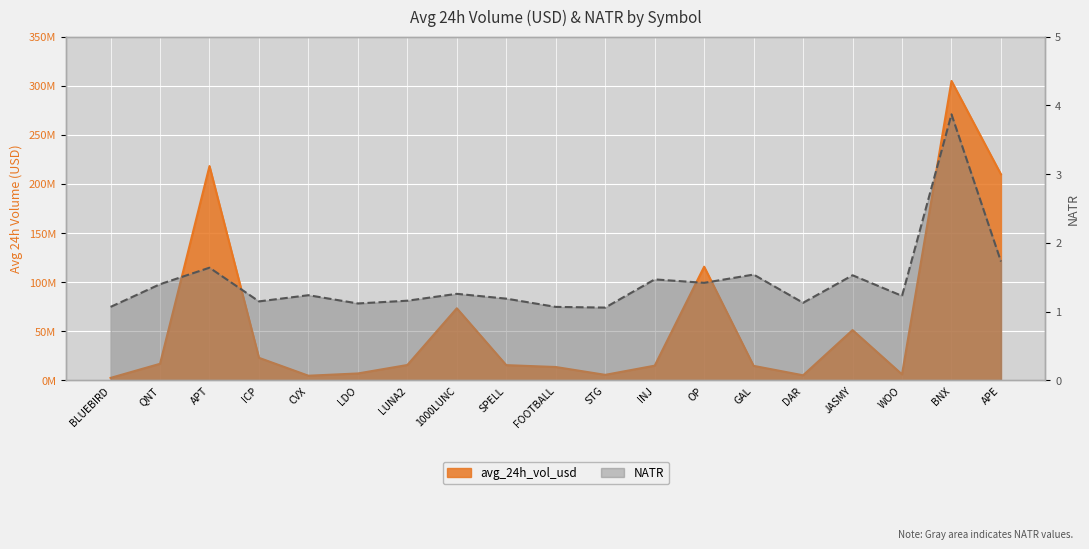

Reading left to right, extract all data points from this chart.

avg_24h_vol_usd: 2625561.1	17002250.9	218236550.9	23071492.4	4849025.5	7161465.5	15772631.0	73491373.4	15617275.4	13717508.8	5736504.0	15086770.6	115807907.2	14879622.3	5288037.5	51302577.4	6218113.3	304873862.1	209836432.2
NATR: 1.1	1.4	1.6	1.1	1.2	1.1	1.2	1.3	1.2	1.1	1.1	1.5	1.4	1.5	1.1	1.5	1.2	3.9	1.7